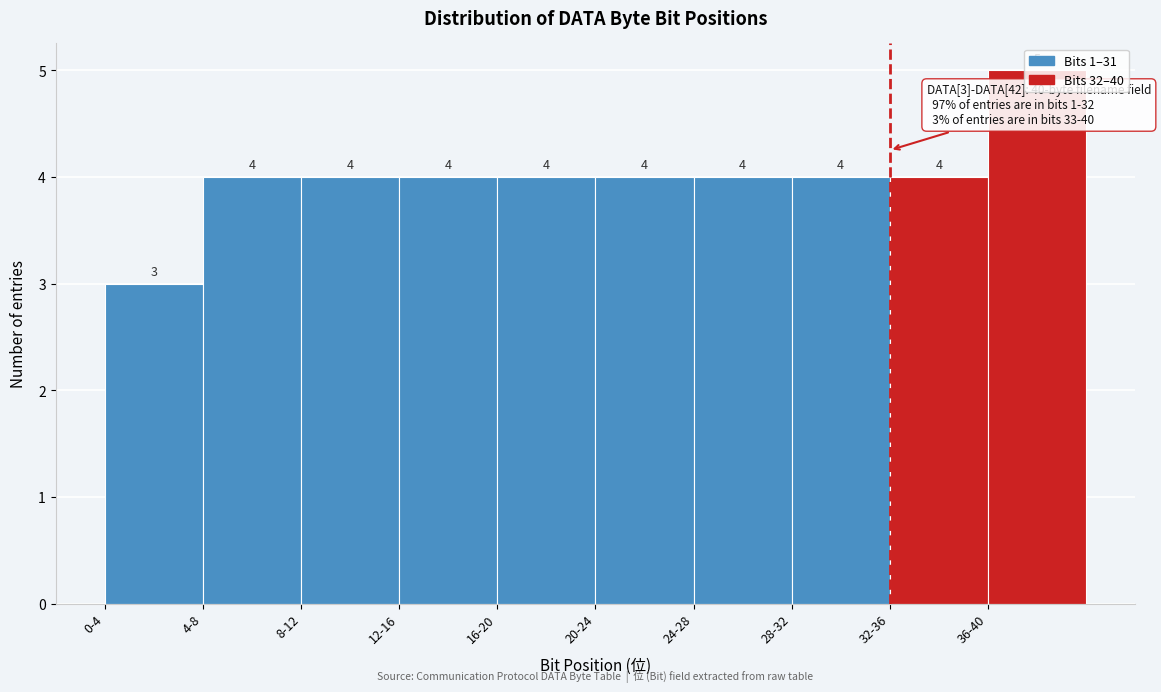

What is the average value?

4